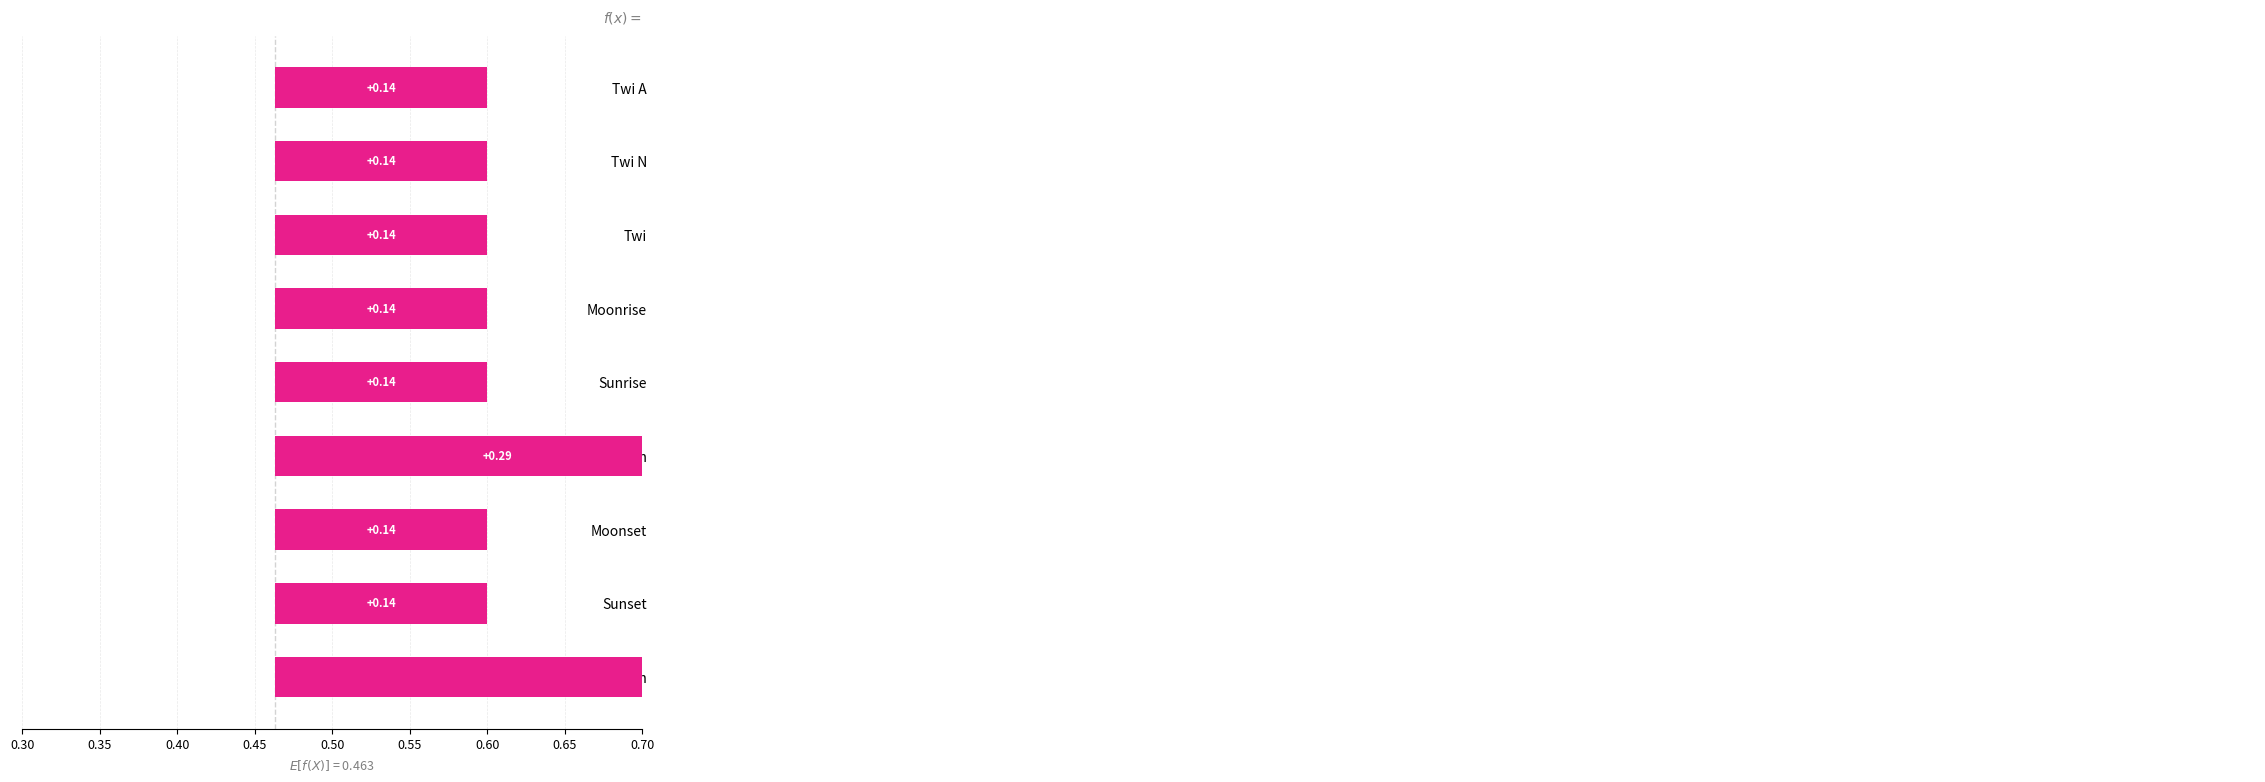

What is the sum of all values?

3.8